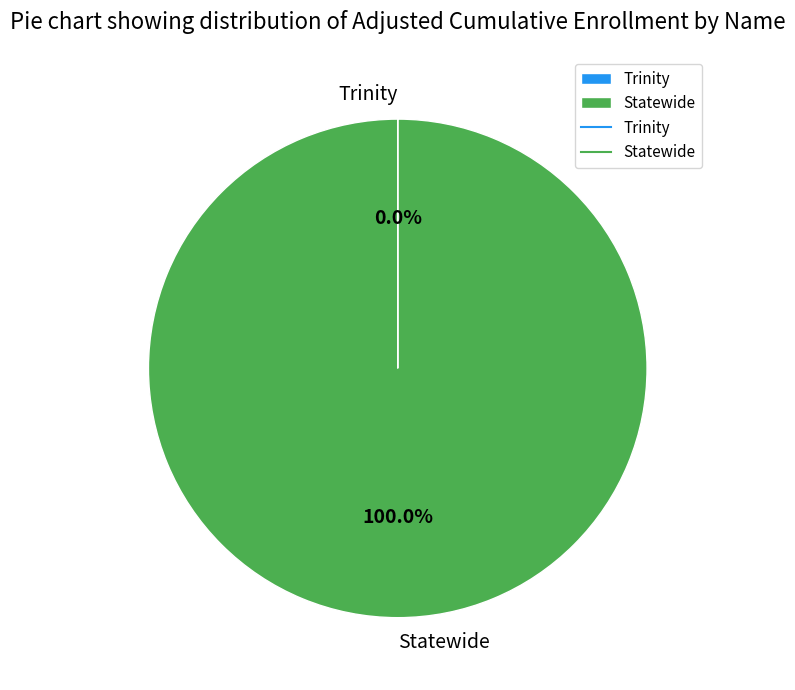

To the nearest percent, what is the average slice percentage?

50%